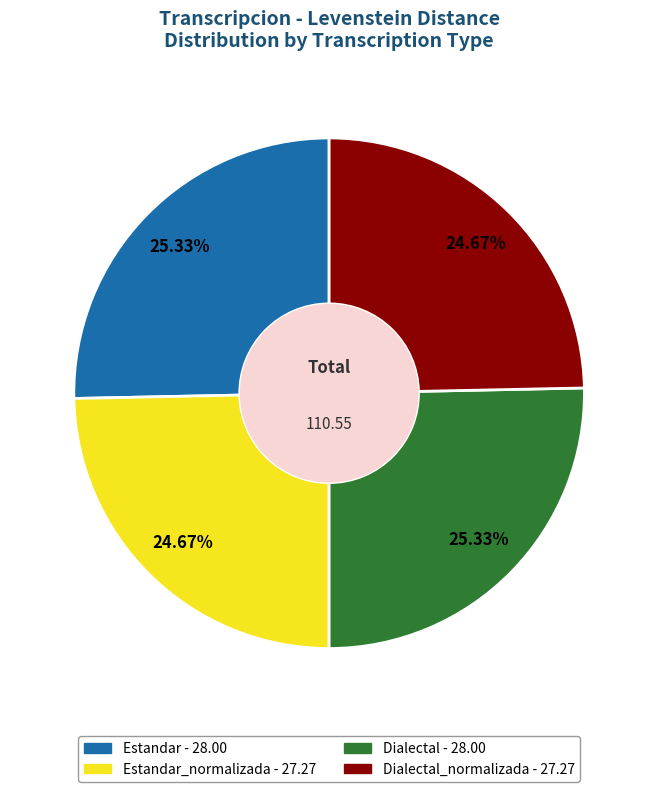

Is there any slice that represents more than half of the pie?

No